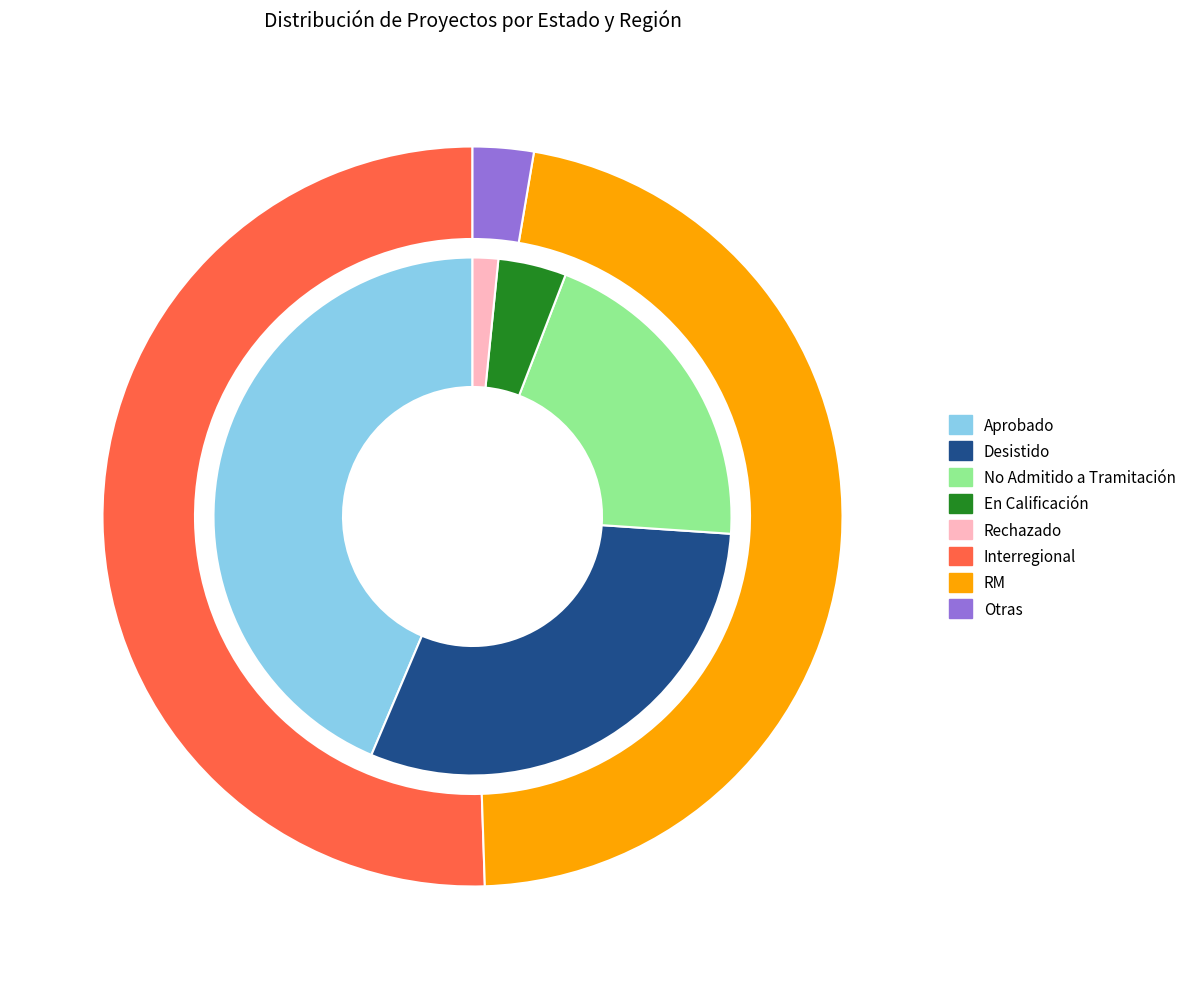

To the nearest percent, what is the combined percentage of No Admitido a Tramitación and Aprobado?

64%